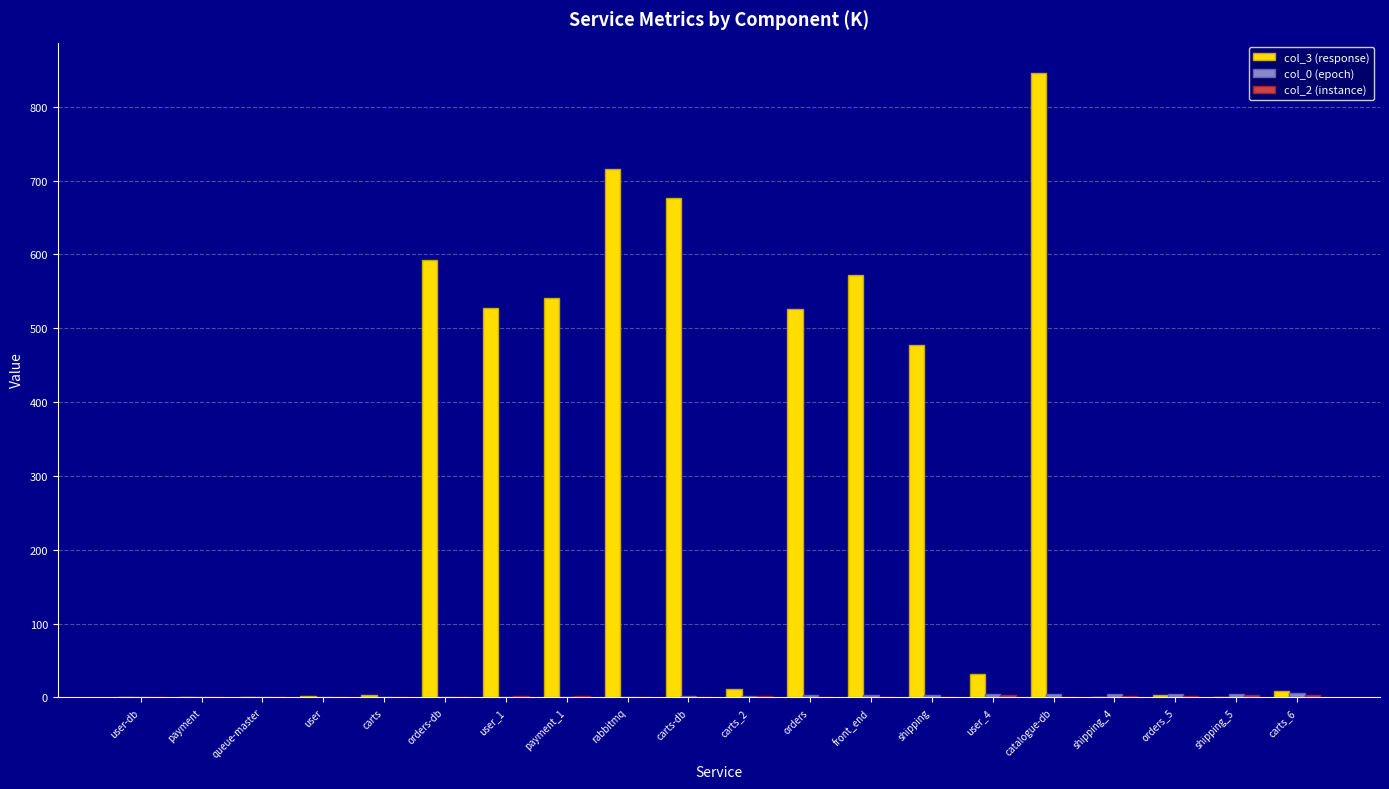

At which category is the sum across all series the highest?

catalogue-db